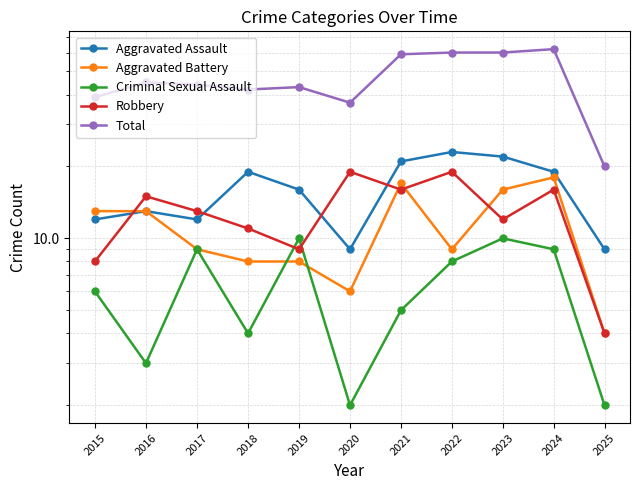

How many lines are shown in the chart?

5